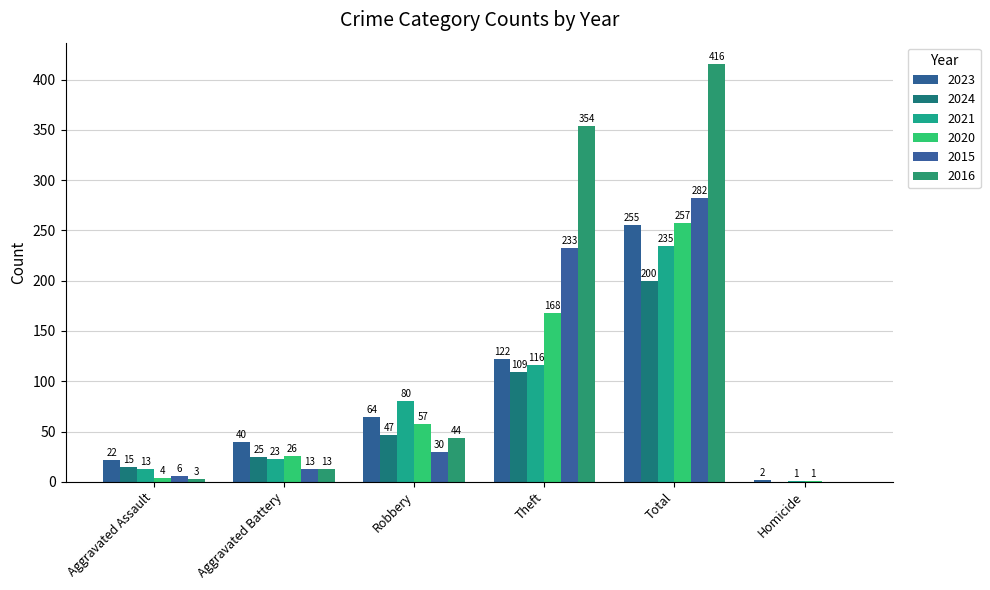

The 2023 series shows 24 at Robbery. True or false?

False